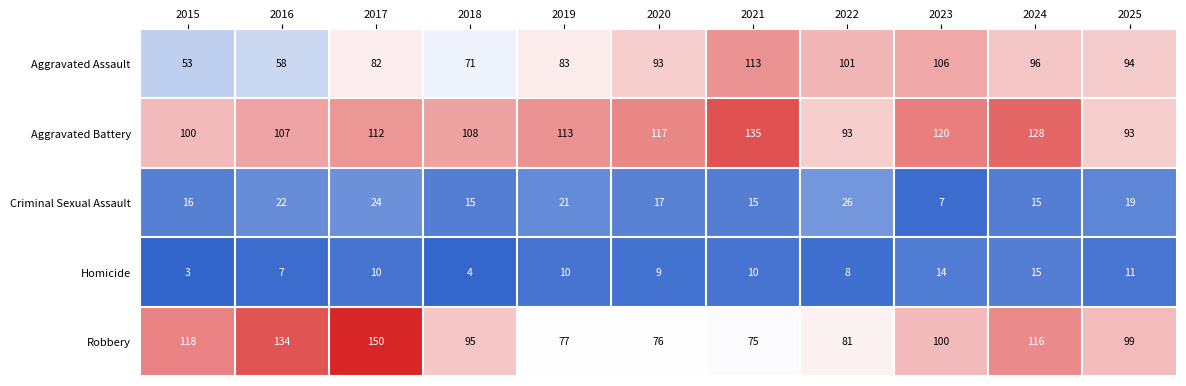

The value of Aggravated Assault at 2025 is 42. True or false?

False